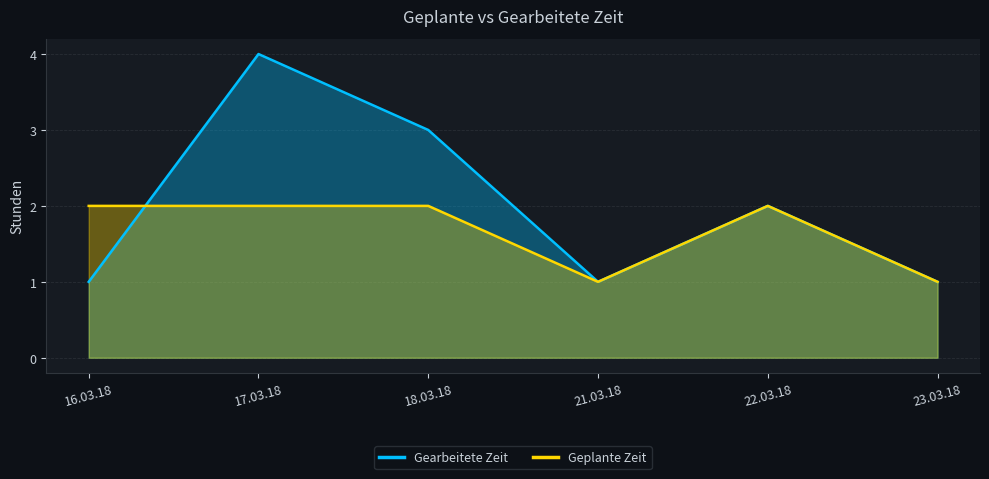

What is the sum of the Gearbeitete Zeit values at 22.03.18 and 23.03.18?

3